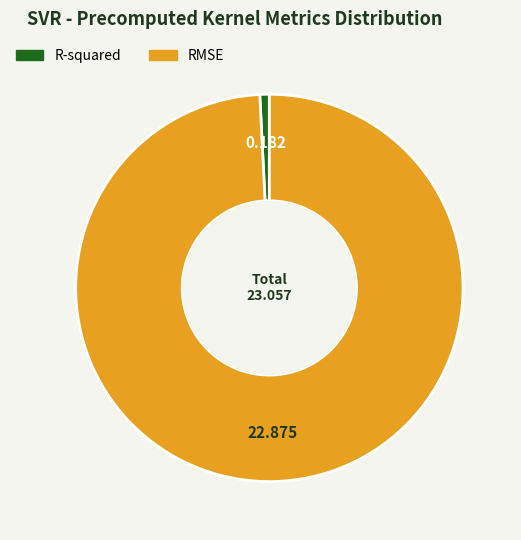

Combined, do RMSE and R-squared account for over 50%?

Yes